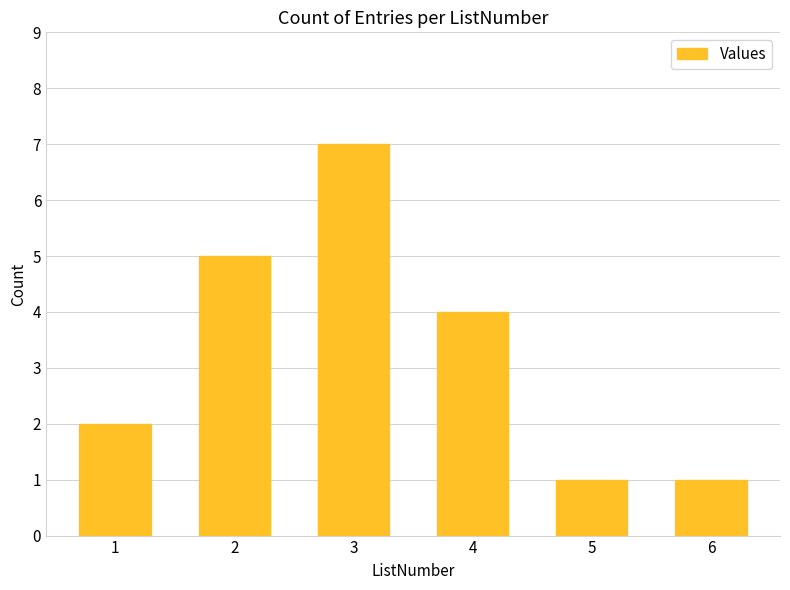

Which category has the highest value across all series?

3